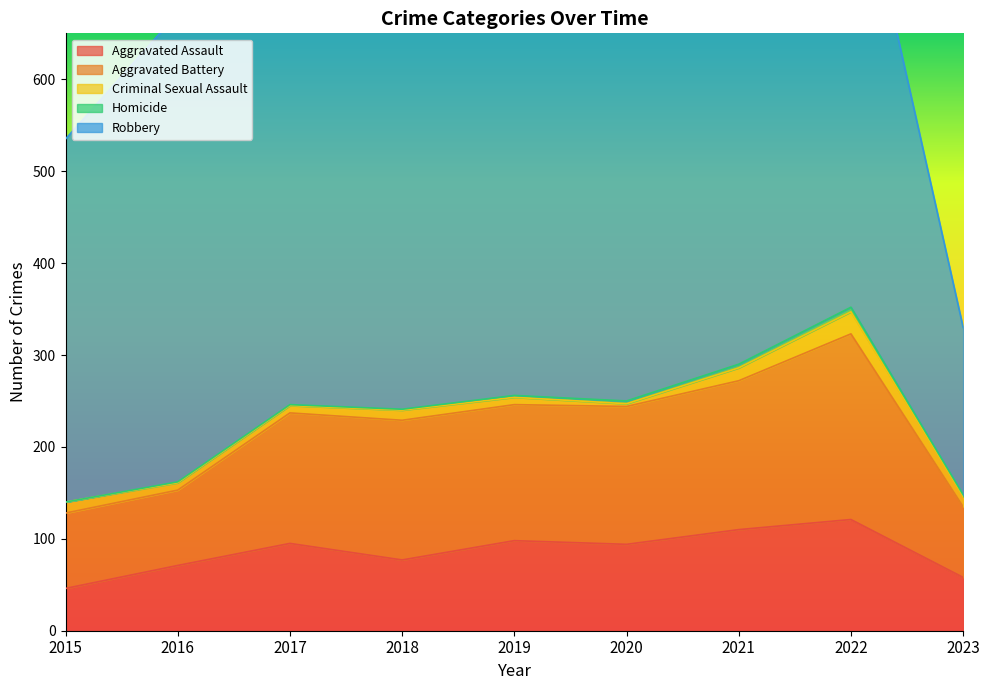

Is it true that Criminal Sexual Assault equals 3 at 2020?

True